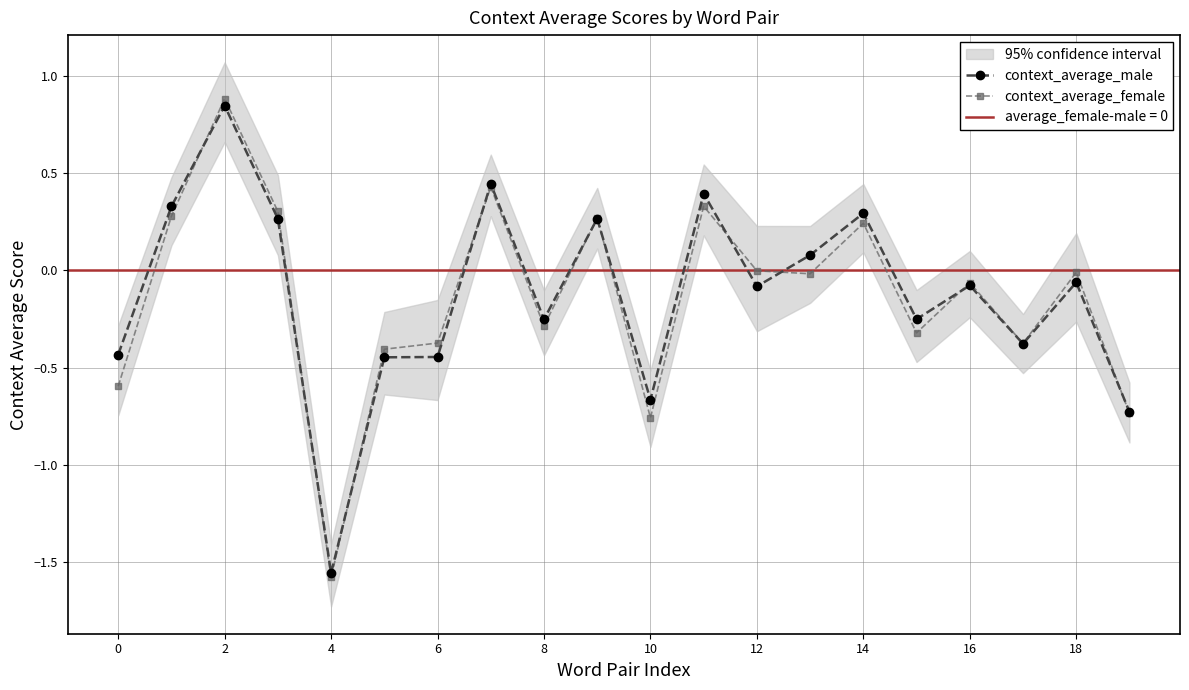

True or false: context_average_male has more than 1 interior local peaks.

True